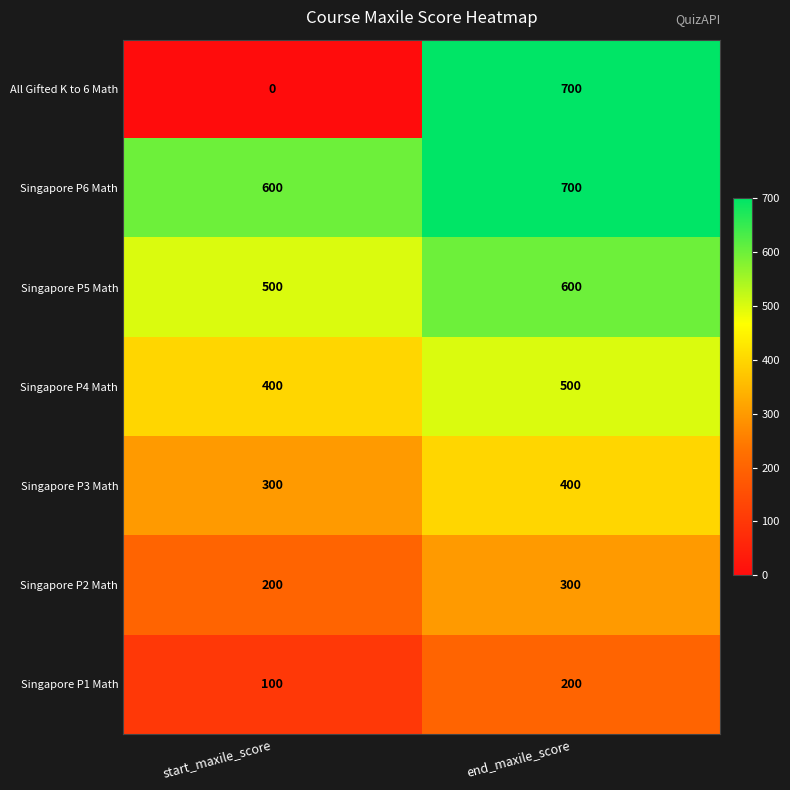

The value of Singapore P2 Math at end_maxile_score is 203. True or false?

False